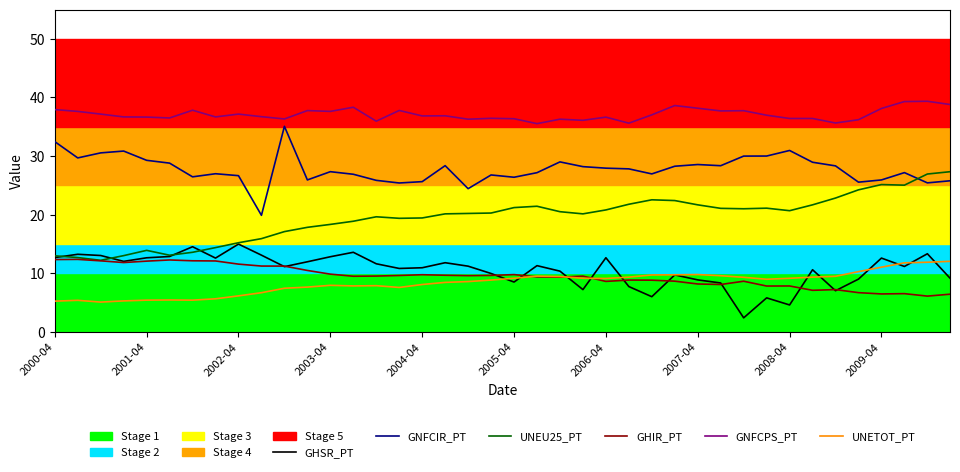

True or false: GNFCPS_PT and GHSR_PT intersect in this chart.

False